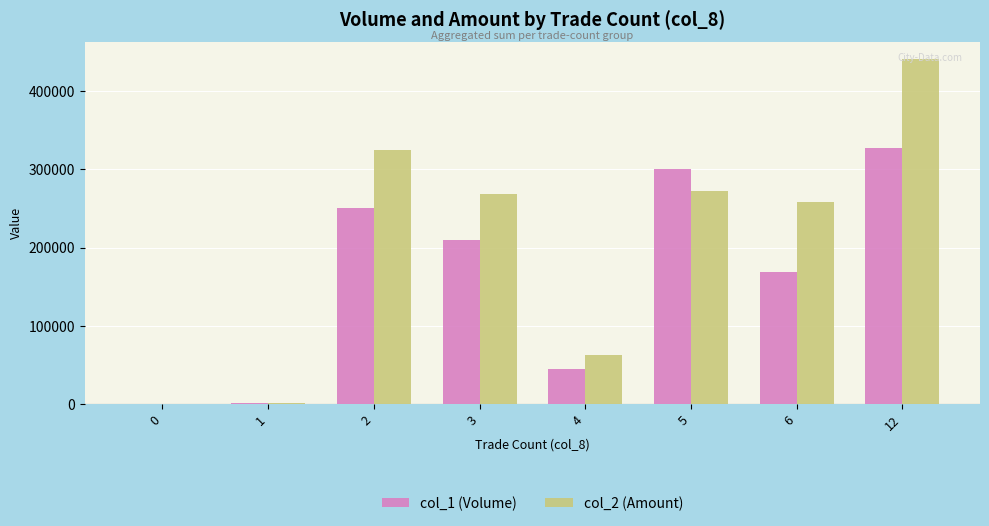

Is it true that col_1 (Volume) equals 193965 at 0?

False